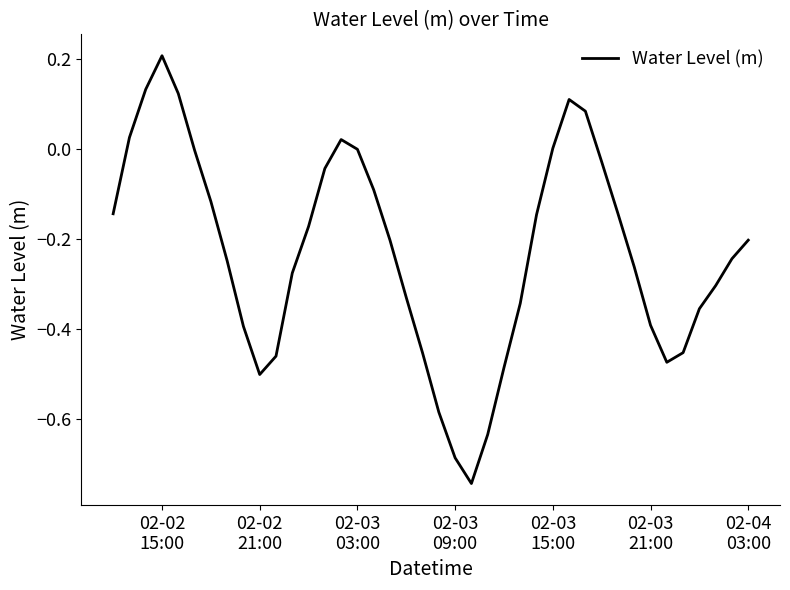

What is the difference between the maximum and minimum values?

1.0